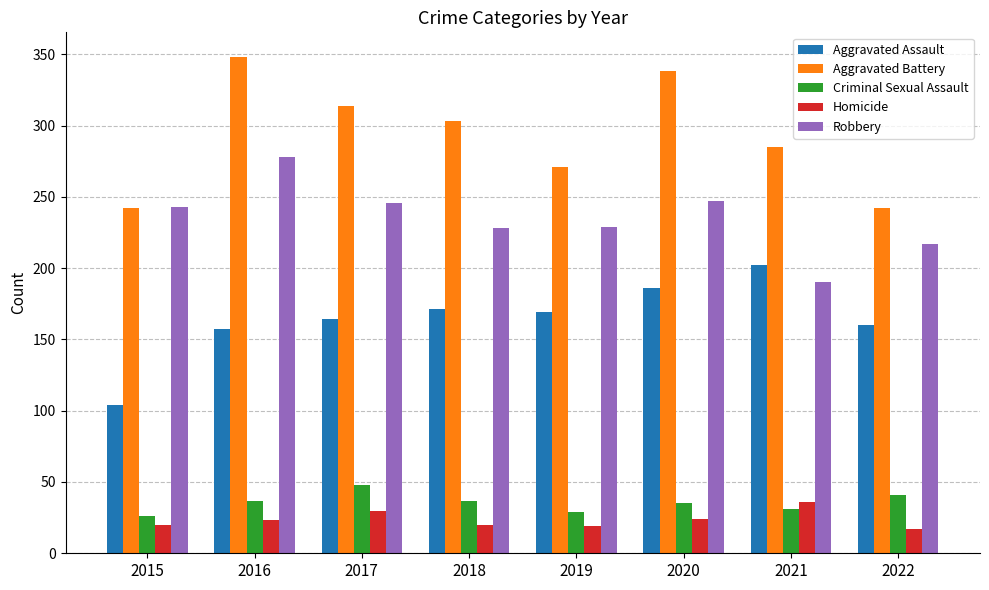

What is the smallest value displayed?

17